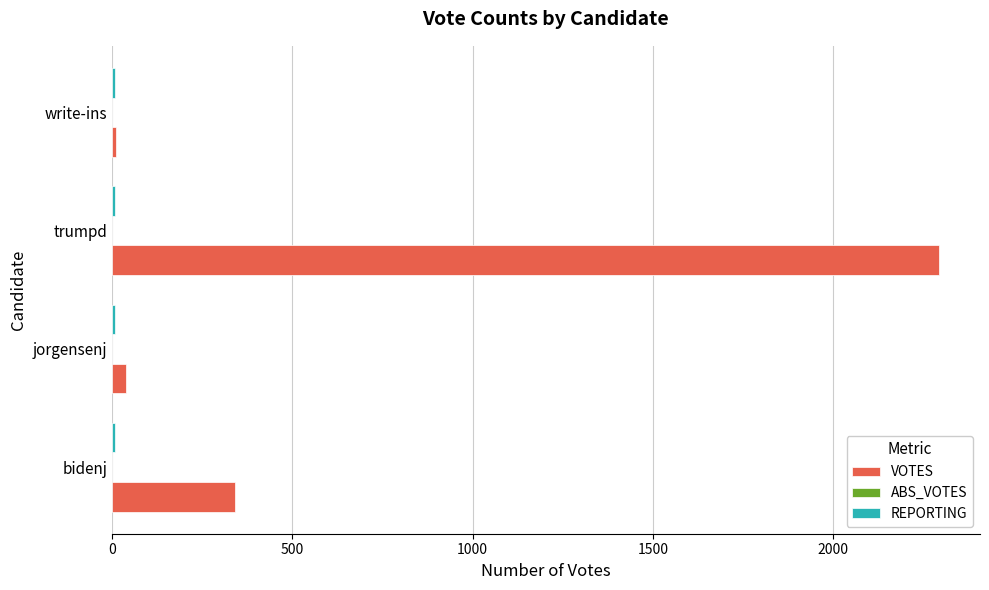

What is the difference between the second highest and minimum values in the VOTES series?

328